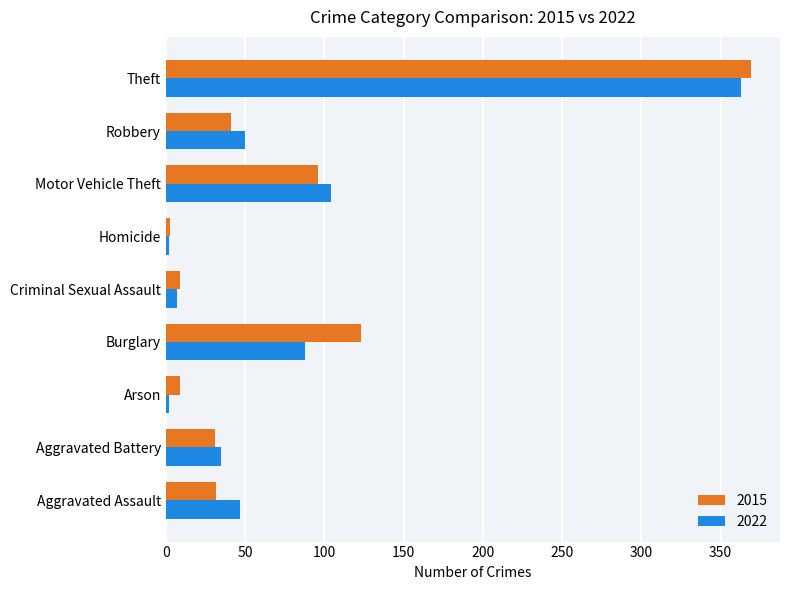

What is the difference between the maximum and minimum values in the 2015 series?

366